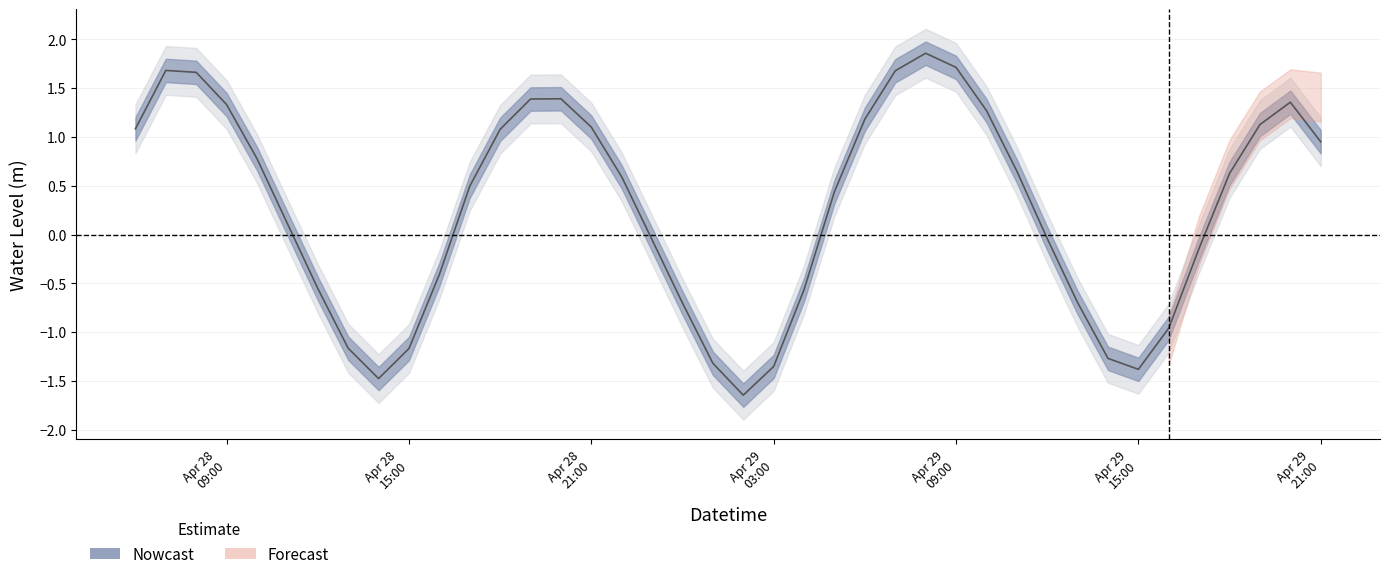

The chart shows a value of 1.1 at 2025-04-28 18:00:00. True or false?

True